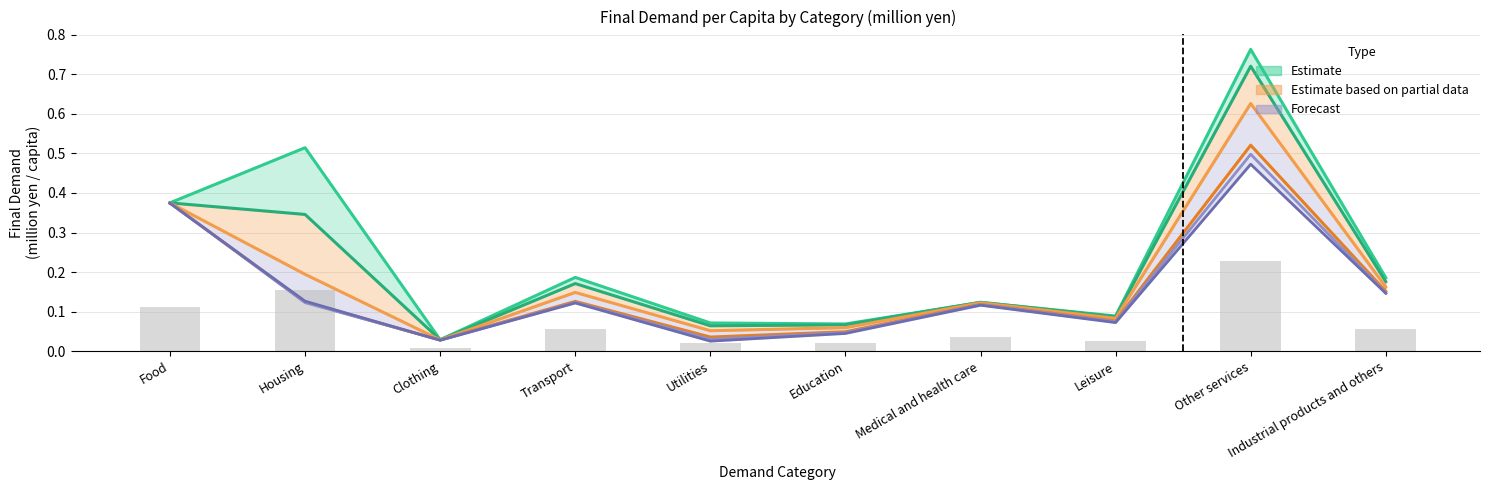

The 2020 series shows 0.6 at Food. True or false?

False